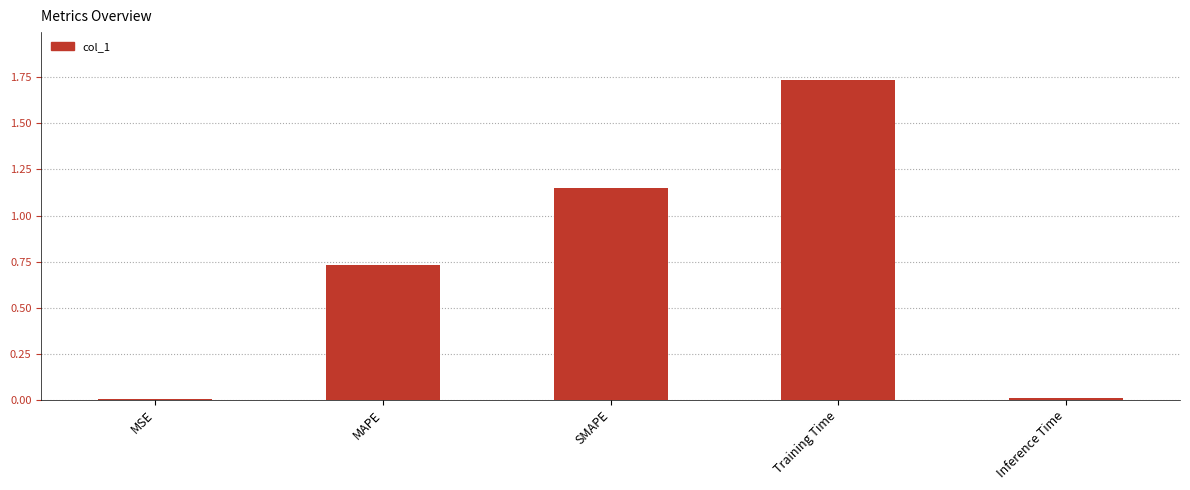

Which has a higher value, SMAPE or MSE?

SMAPE